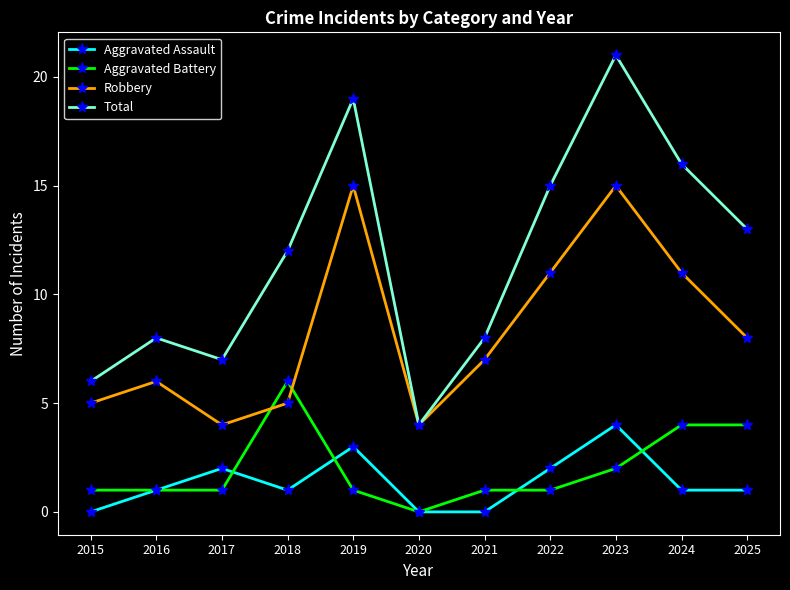

True or false: Robbery has a value of 5 at 2015.

True